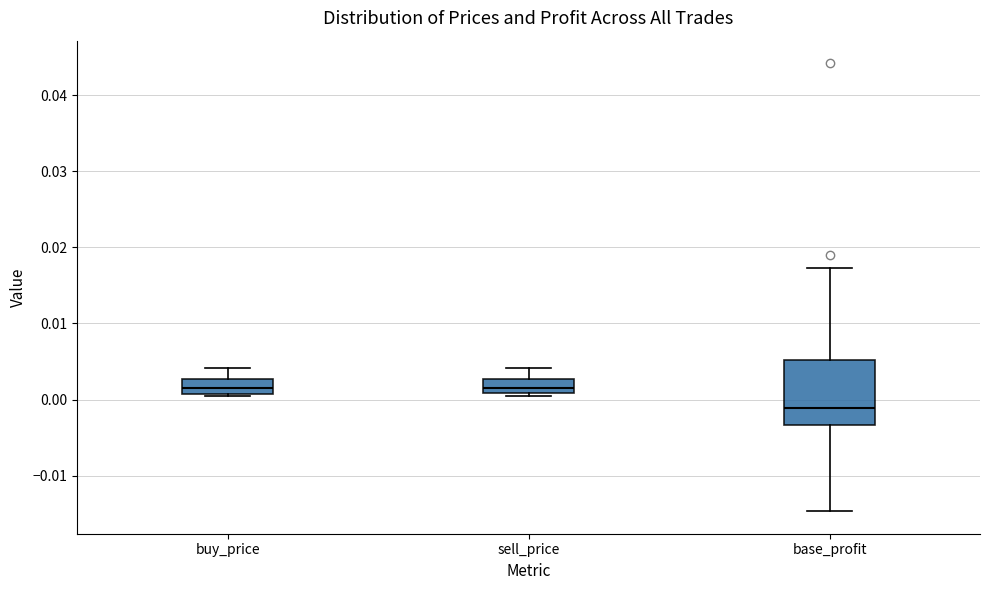

Reading left to right, transcribe this box plot: for each box, give where its median line is, the range the box spans, and where its two whiskers end, as read against the y-axis. The values are not printed on the chart, so give them approximately, as read against the axis.

buy_price: median 0.002, box 0.001 to 0.003, whiskers 0.000 to 0.004
sell_price: median 0.001 (inside the box), box 0.001 to 0.003, whiskers 0.000 to 0.004
base_profit: median -0.001, box -0.003 to 0.005, whiskers -0.015 to 0.017